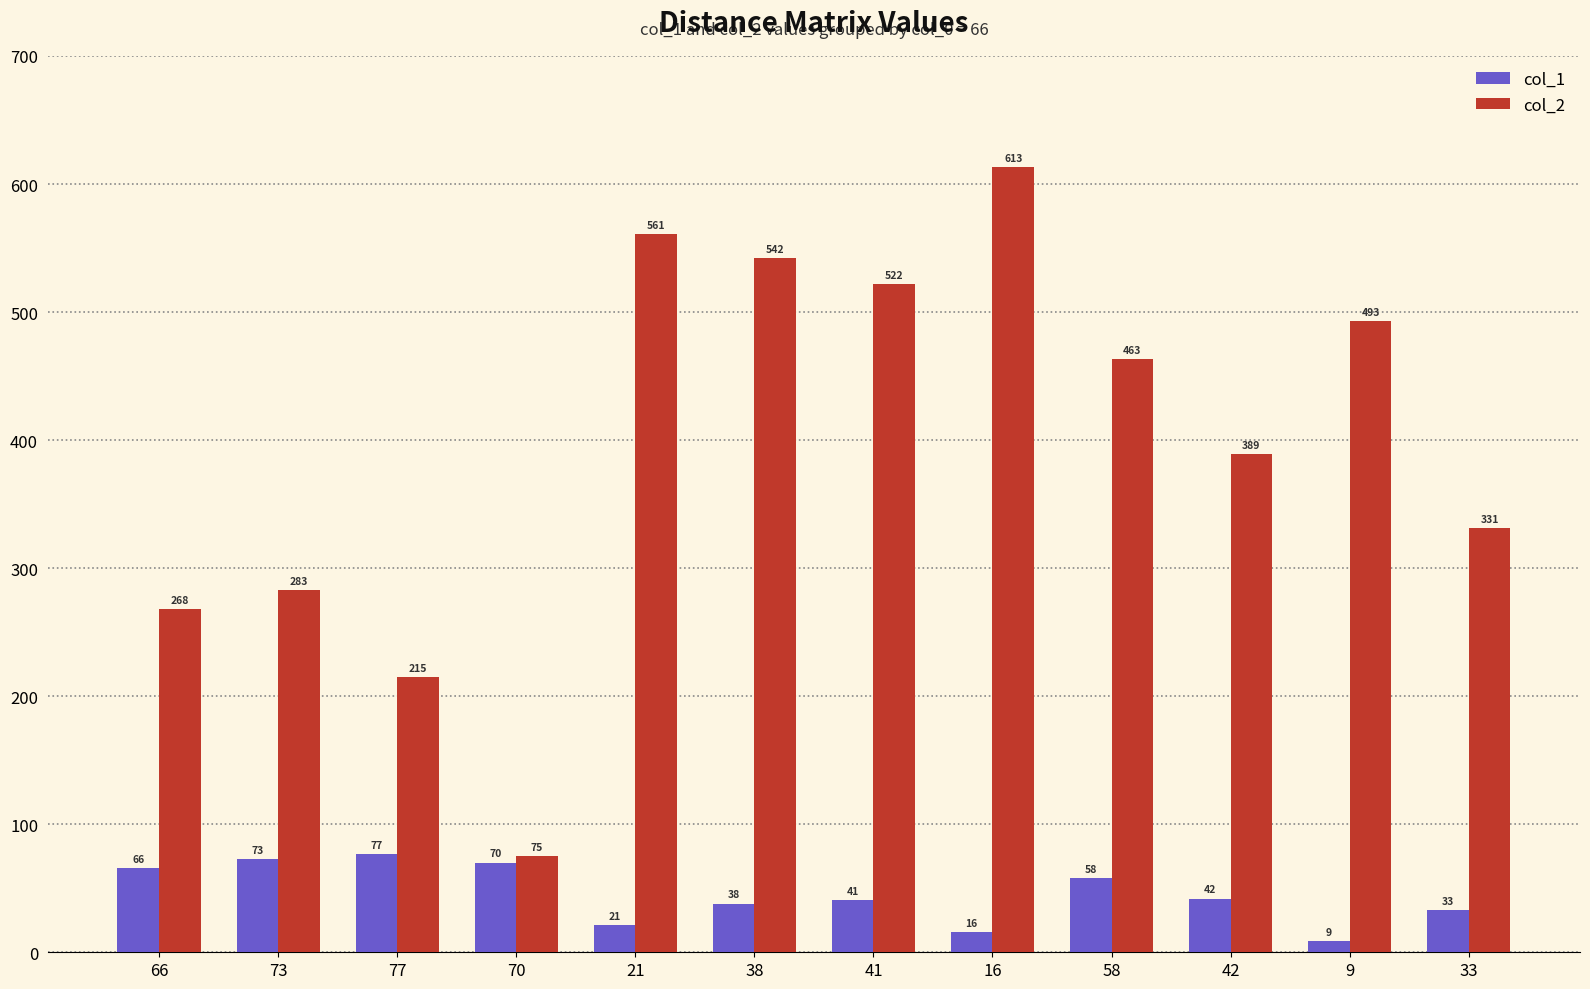

Which label corresponds to the largest value in the chart?

16